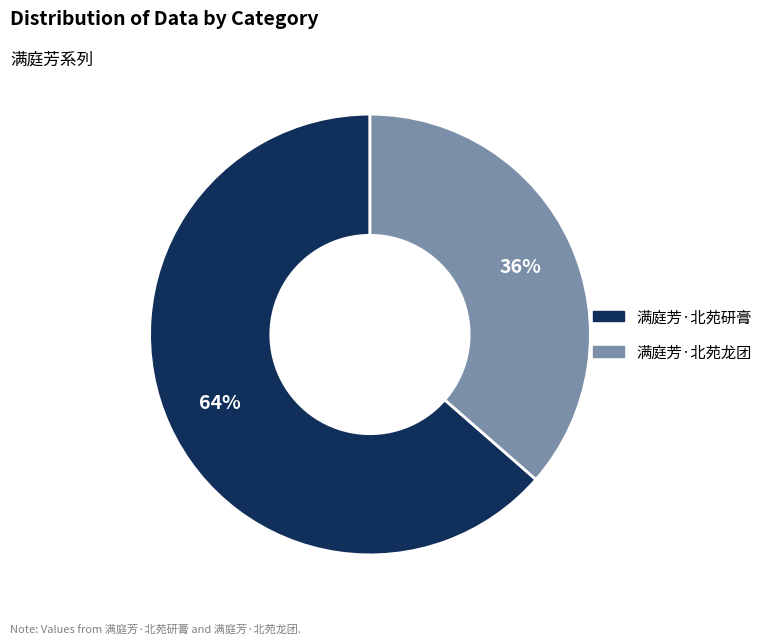

What is the ratio of the value at 满庭芳·北苑龙团 to the value at 满庭芳·北苑研膏?

0.6